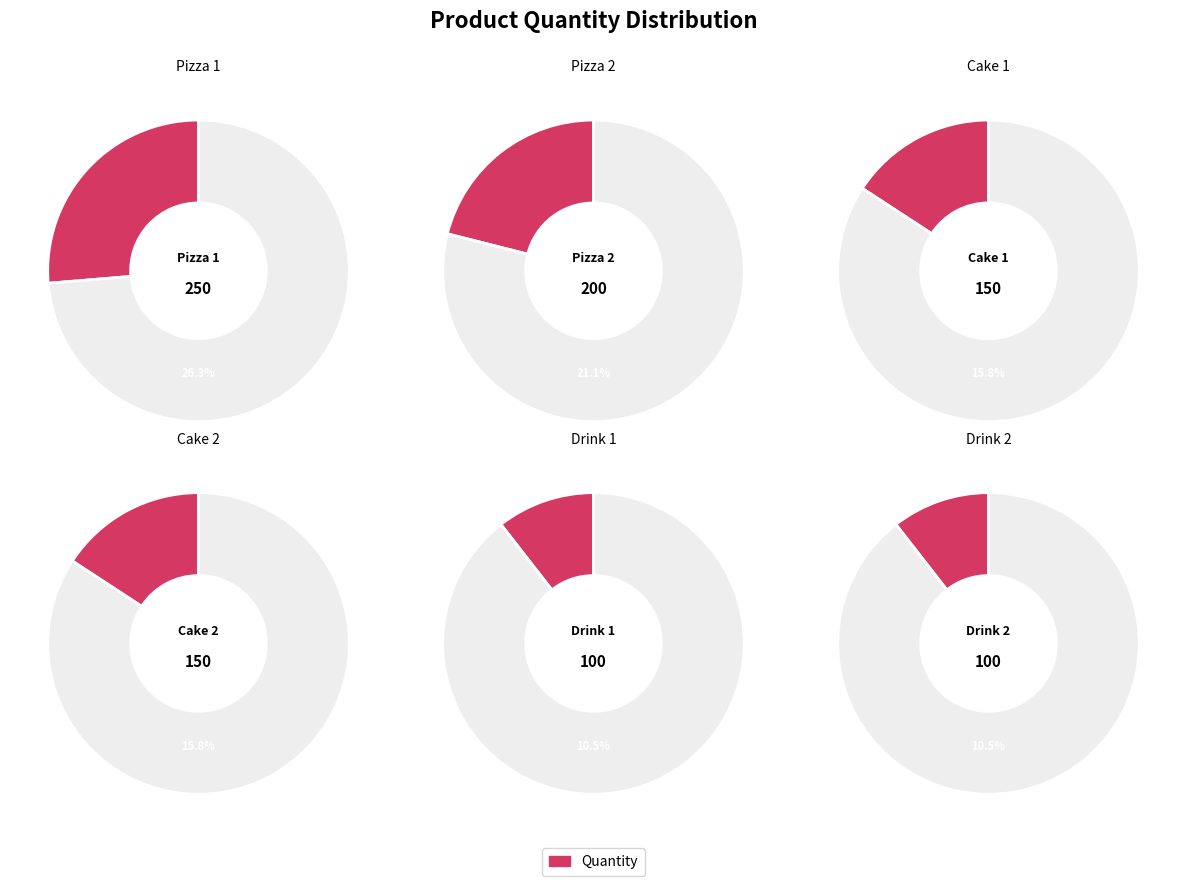

Which category has the biggest portion of the pie?

Pizza 1